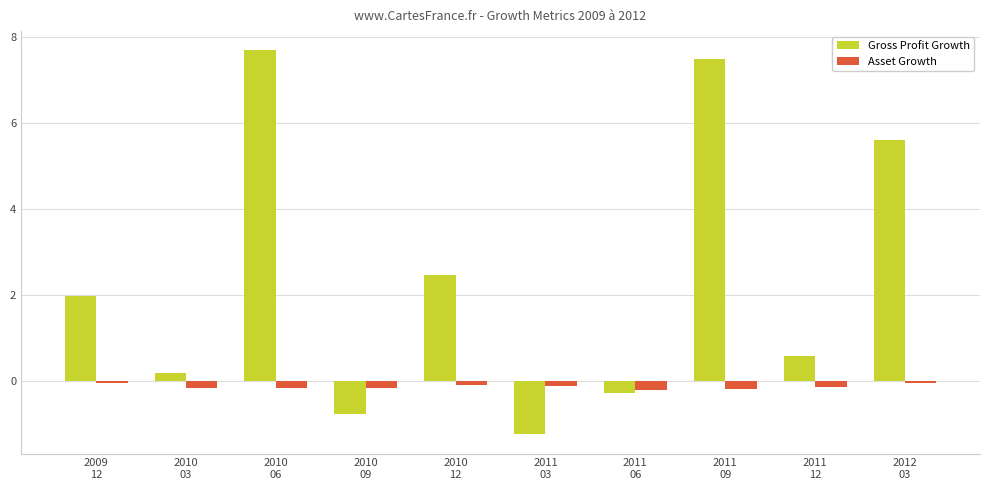

How many bars are there in total?

20